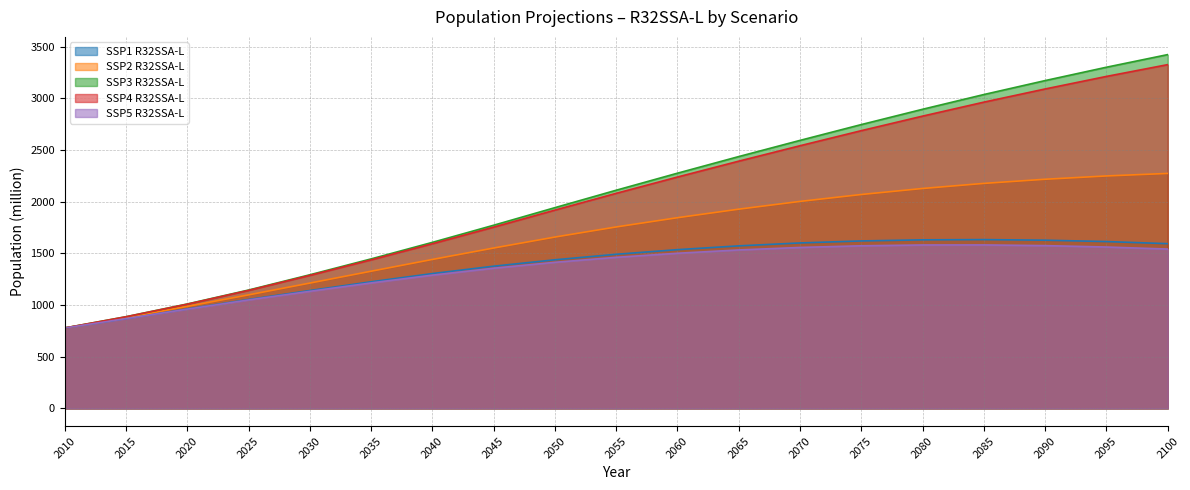

True or false: SSP5 R32SSA-L and SSP4 R32SSA-L intersect in this chart.

False